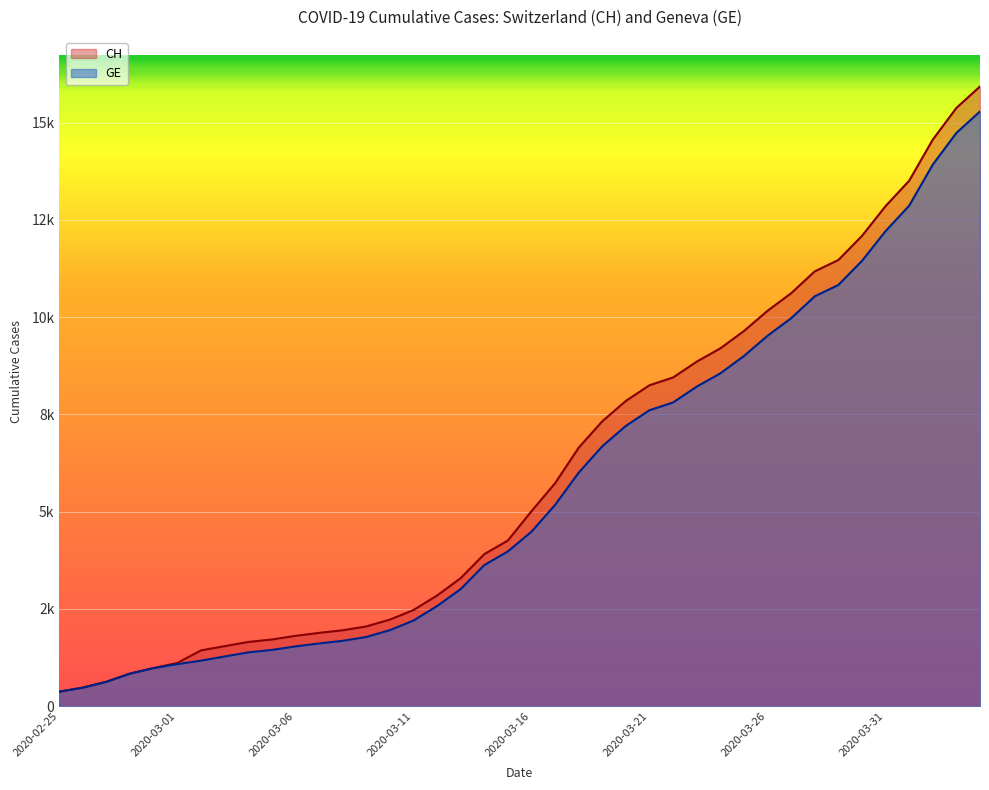

Is the value of GE at 2020-03-25 greater than the value of CH at 2020-03-18?

Yes